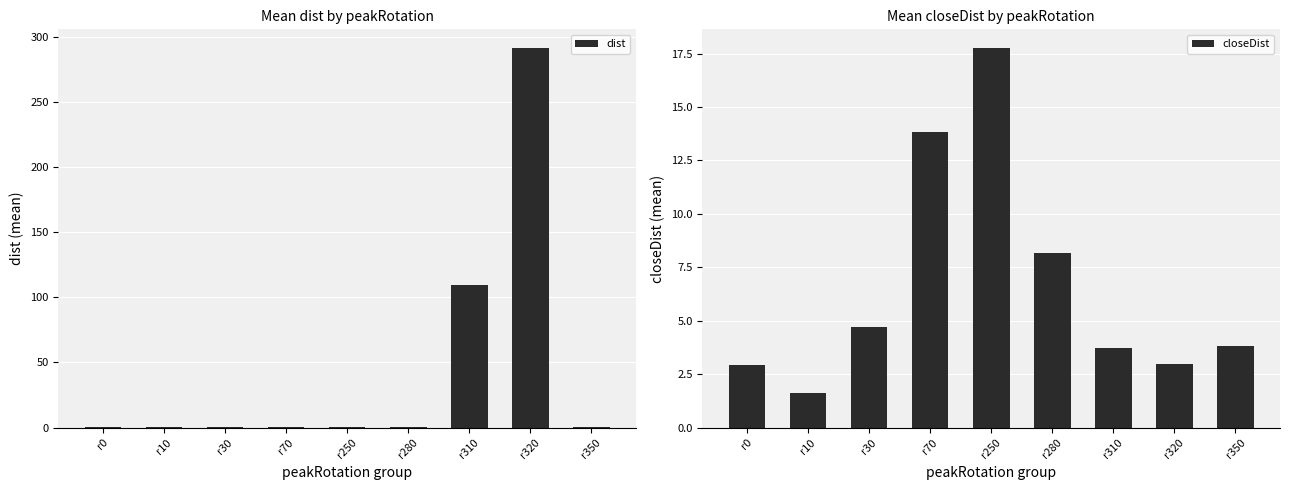

True or false: dist has a value of 0.3 at r10.

True